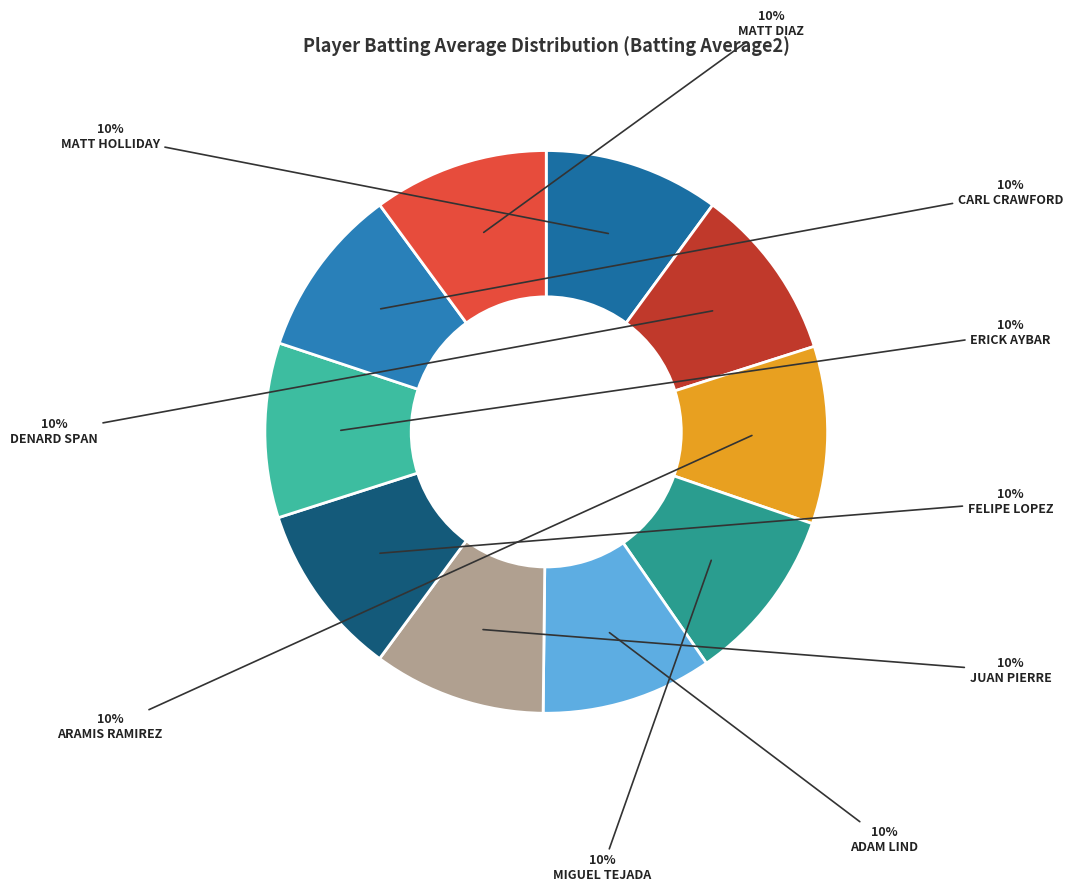

What is the largest slice in the pie chart?

Matt Holliday